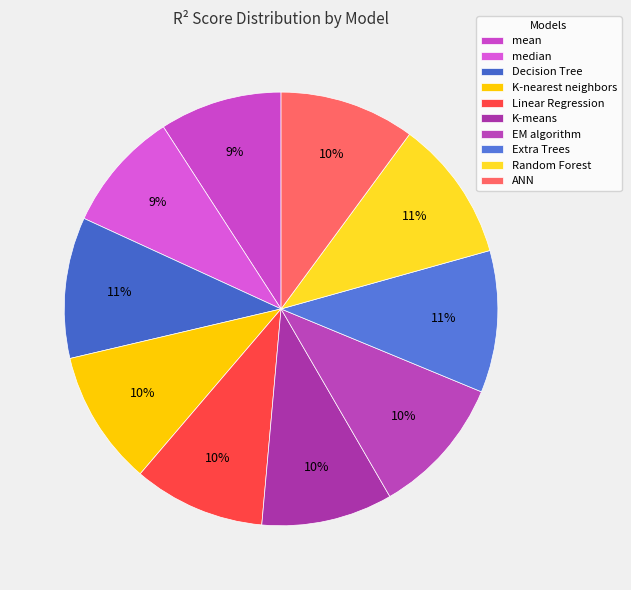

Is there a majority slice in this chart?

No